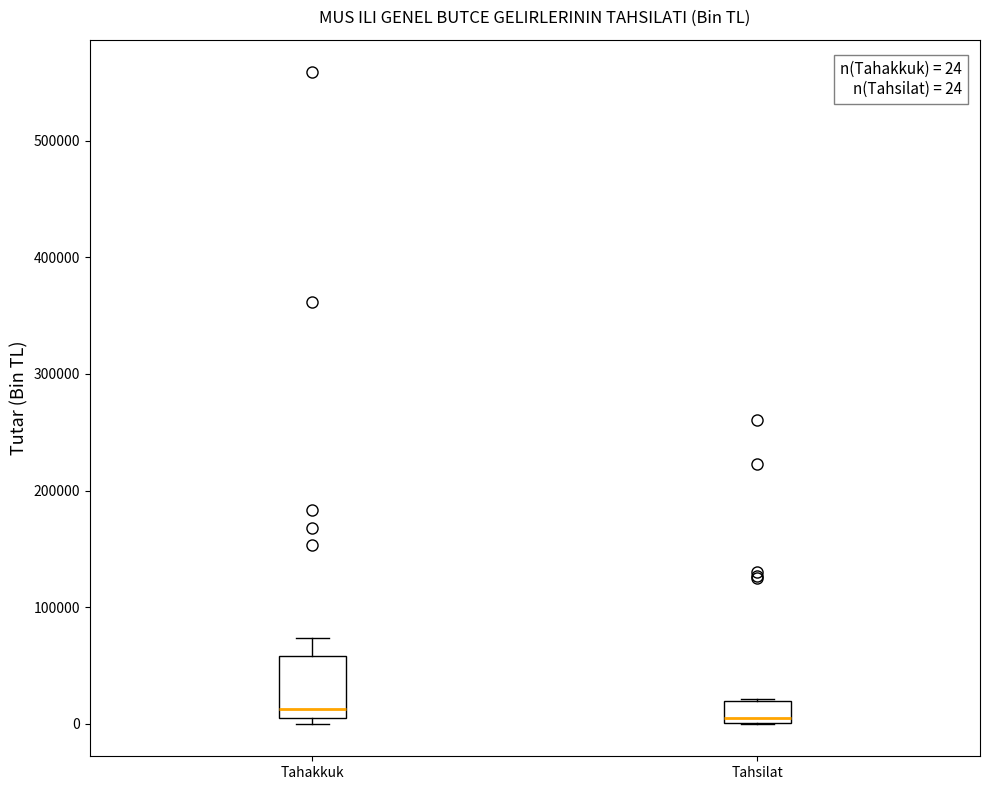

Comparing the boxes themselves (not the whiskers), which one is the tallest?

Tahakkuk